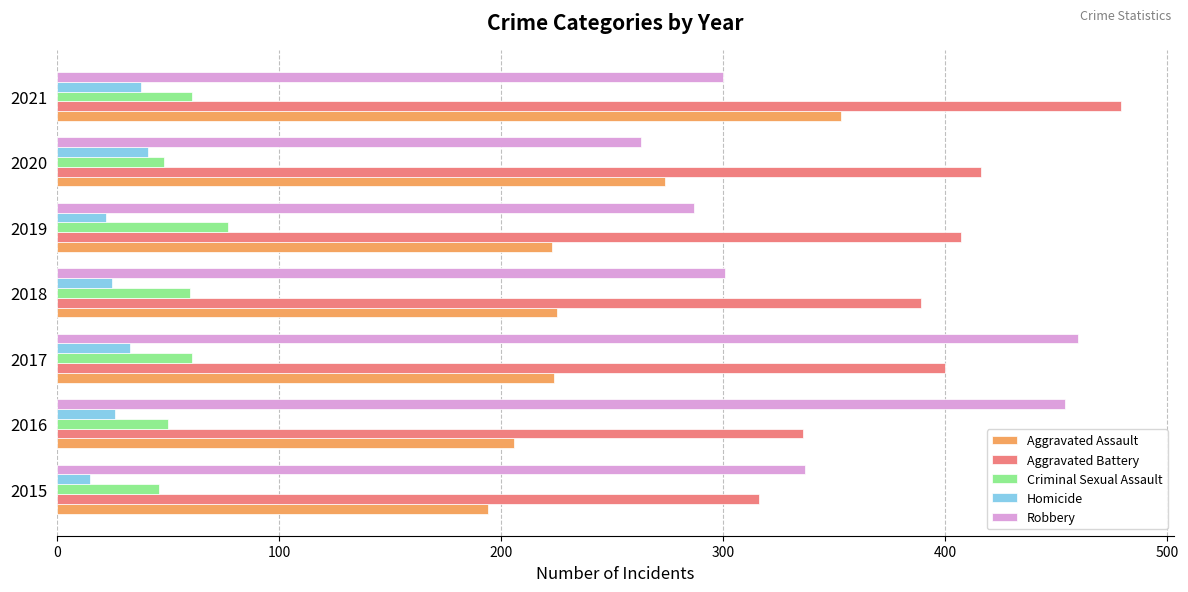

What is the average value of the Homicide series?

29